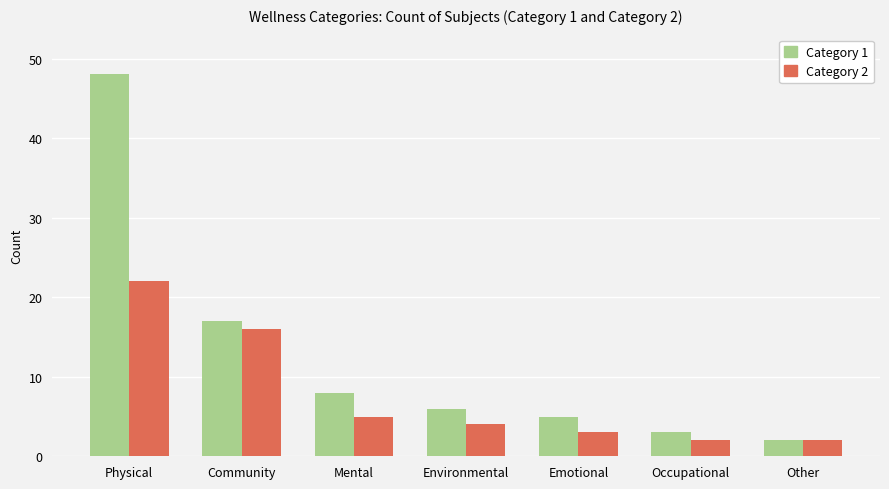

What is the value of the Category 2 bar at the 5th from the left?

3